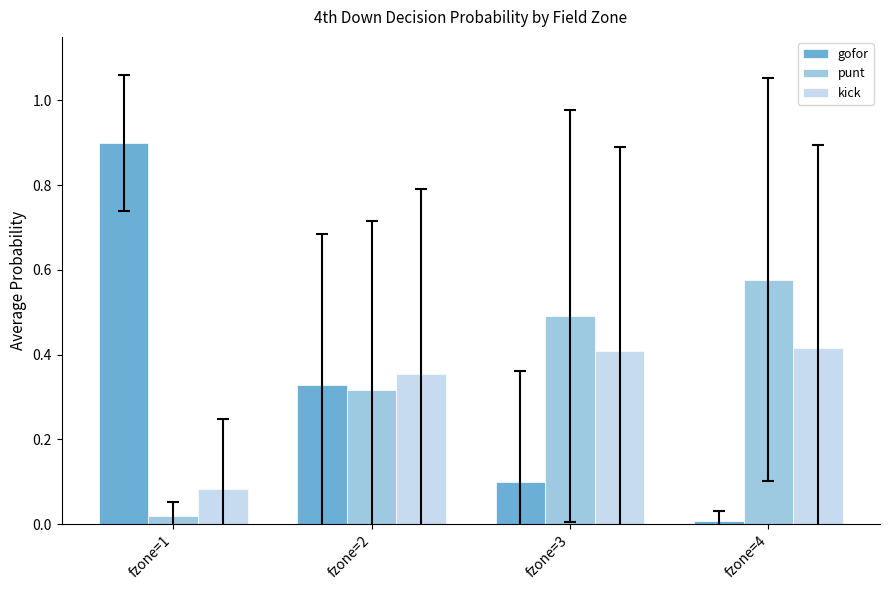

How many groups of bars are there?

4